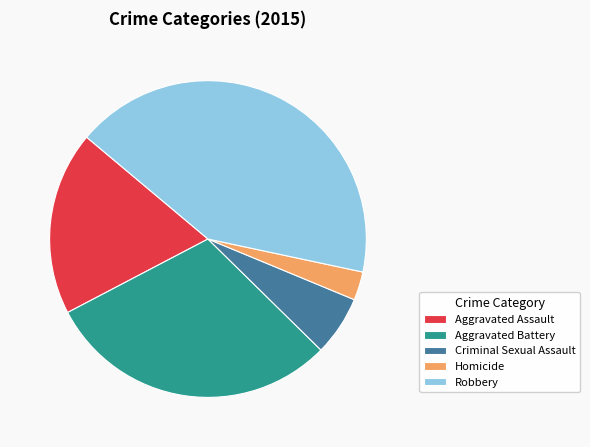

How many segments does this pie chart have?

5